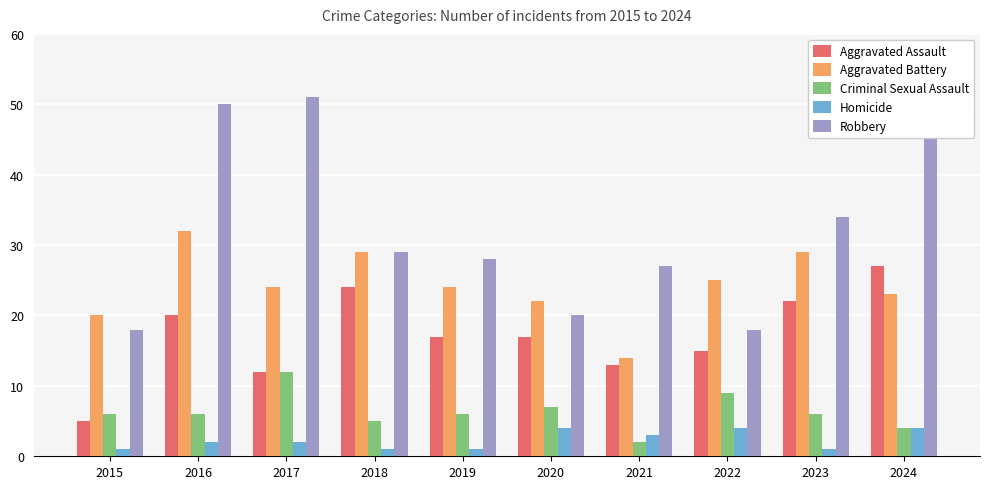

The value of Robbery at 2019 is 28. True or false?

True